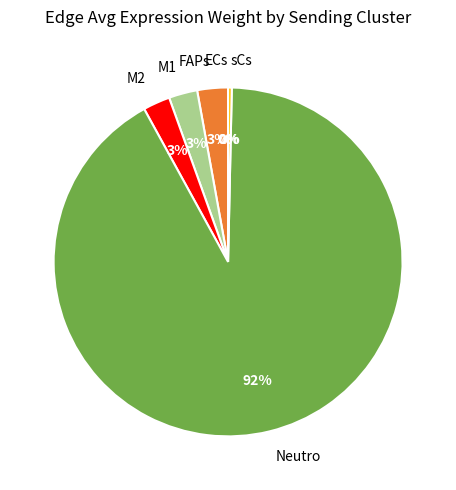

To the nearest percent, what percentage of the pie is M1?

3%